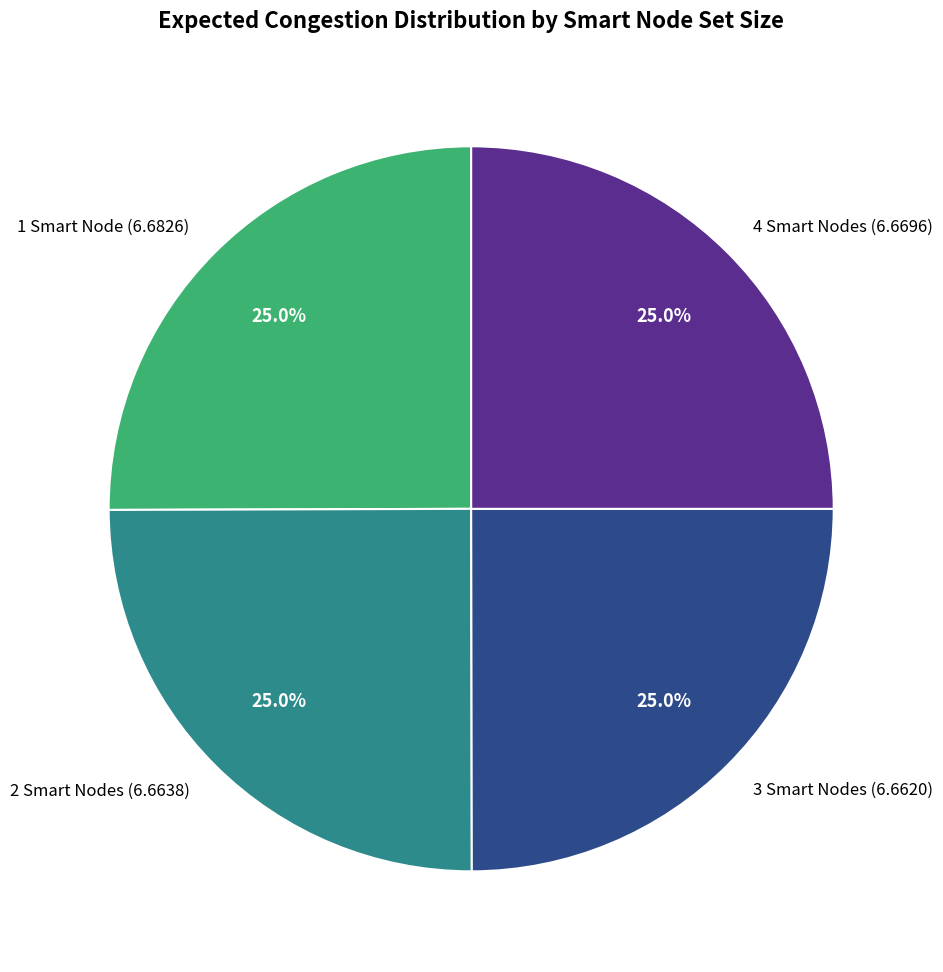

What percentage do 1 Smart Node and 2 Smart Nodes together represent?

50.0%